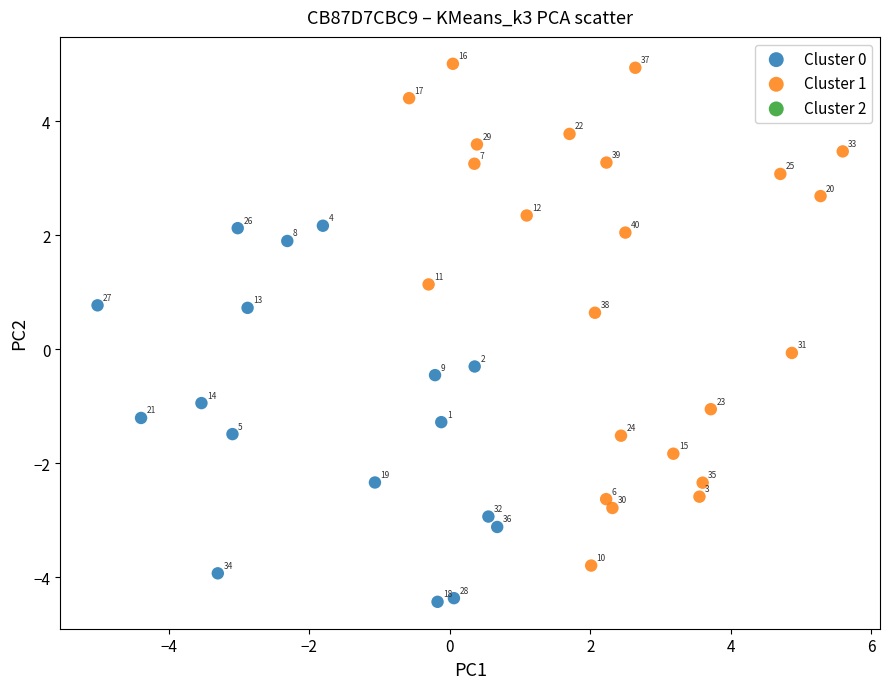

Which series reaches the minimum Y coordinate?

Cluster 0